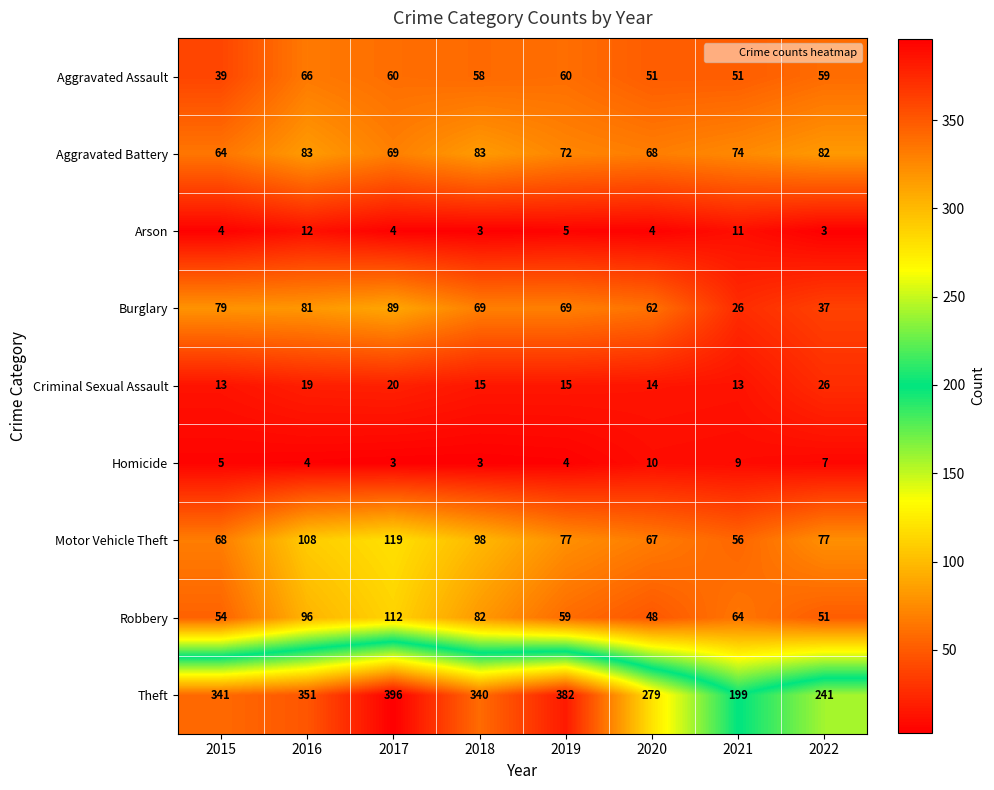

What is the maximum value shown in the chart?

396